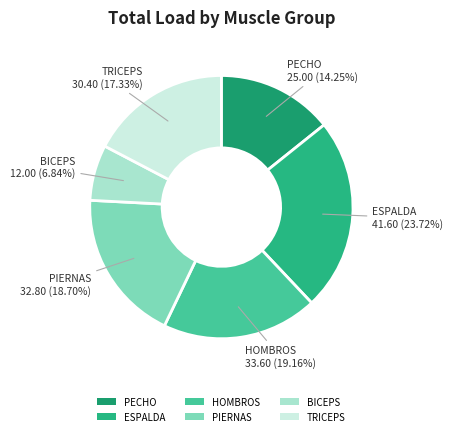

Which has a higher value, PIERNAS or PECHO?

PIERNAS